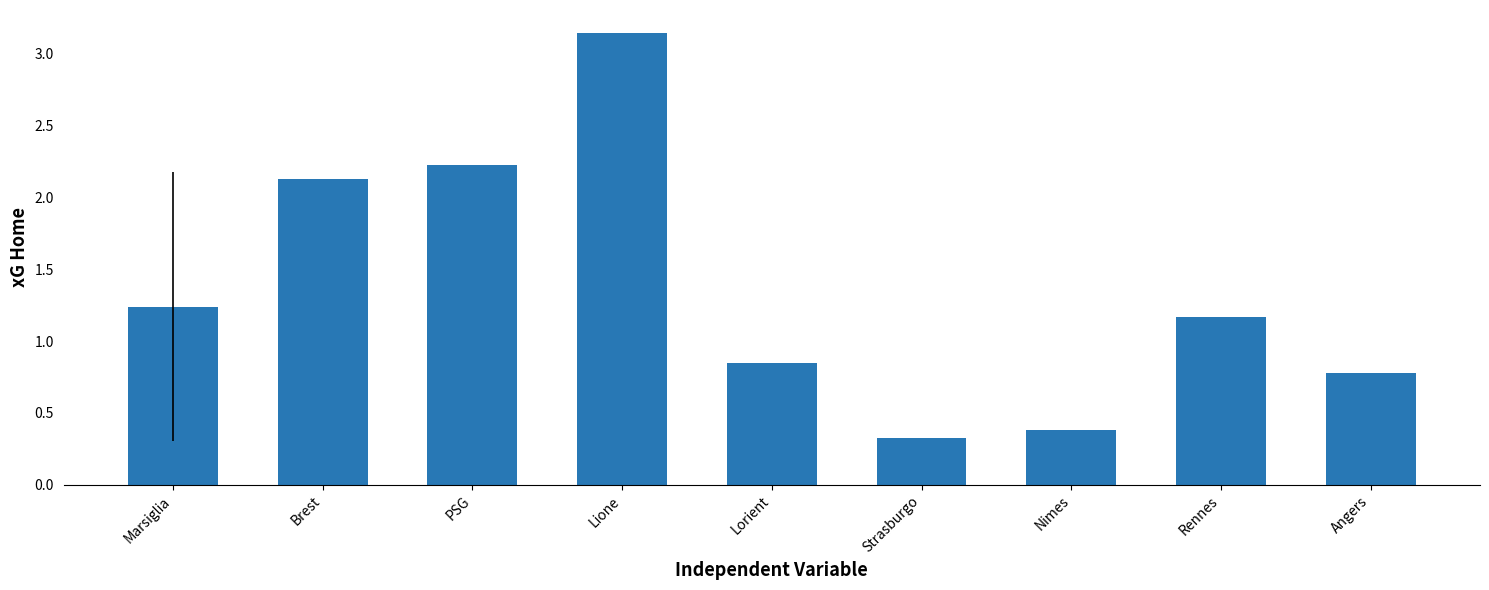

List the labels in order of value, smallest first.

Strasburgo, Nimes, Angers, Lorient, Rennes, Marsiglia, Brest, PSG, Lione